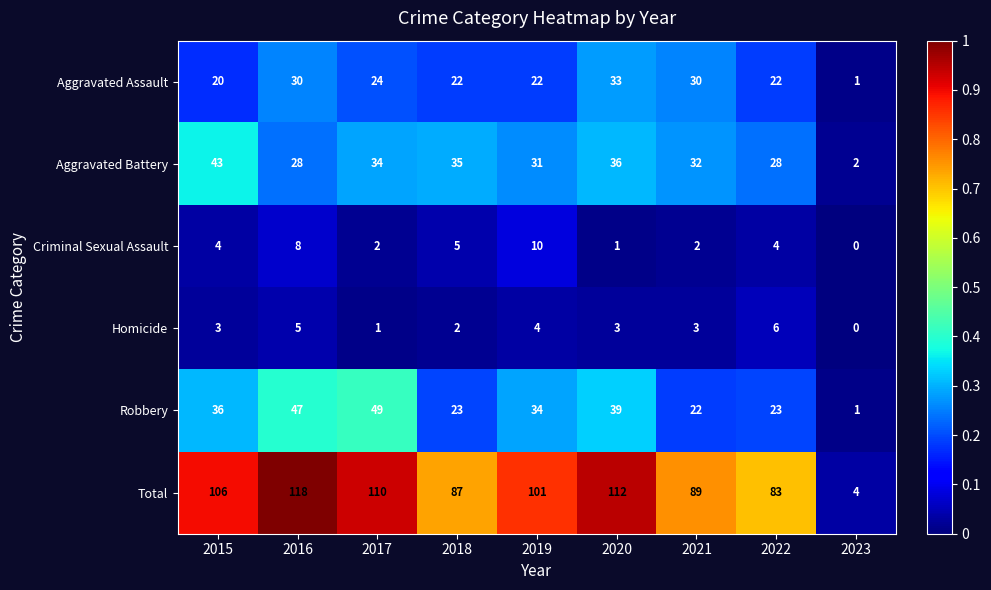

List the labels in order of Total value, smallest first.

2023, 2022, 2018, 2021, 2019, 2015, 2017, 2020, 2016